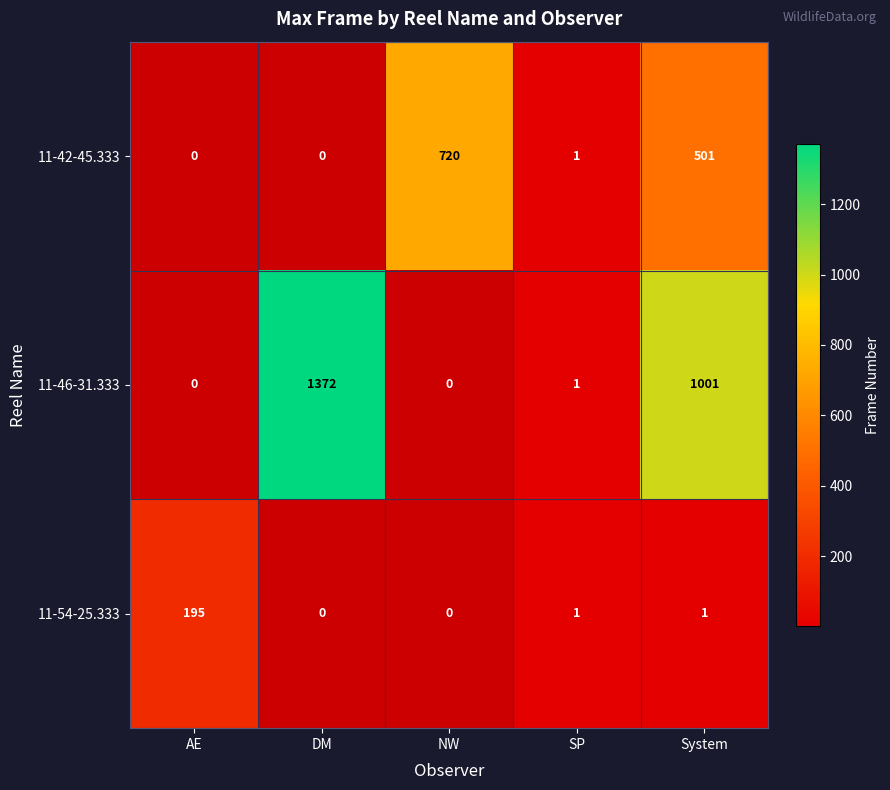

Between SP and DM, which is larger?

DM